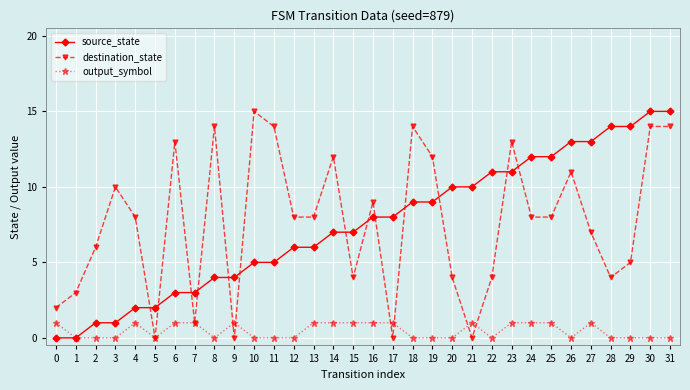

Which series changed the most between 6 and 24?

source_state